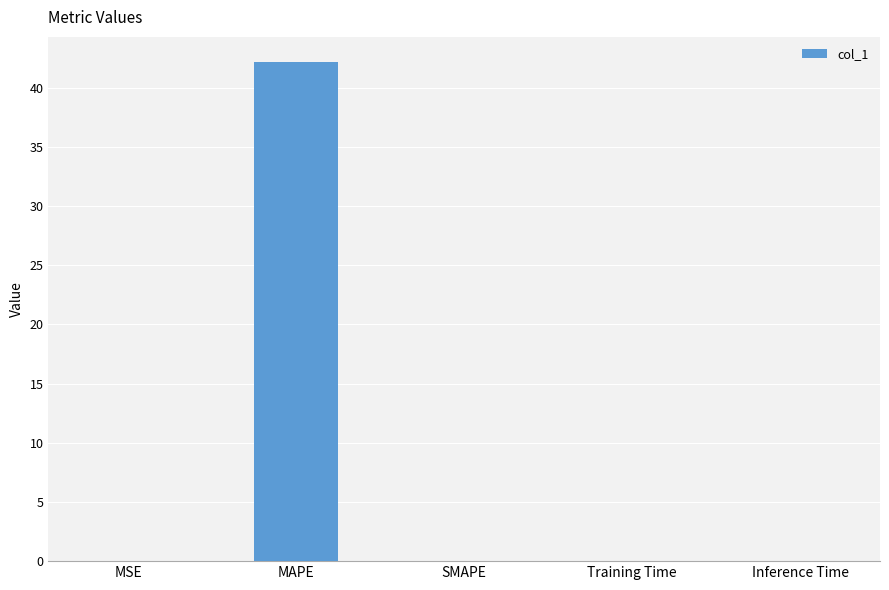

The chart shows a value of -27.8 at SMAPE. True or false?

False